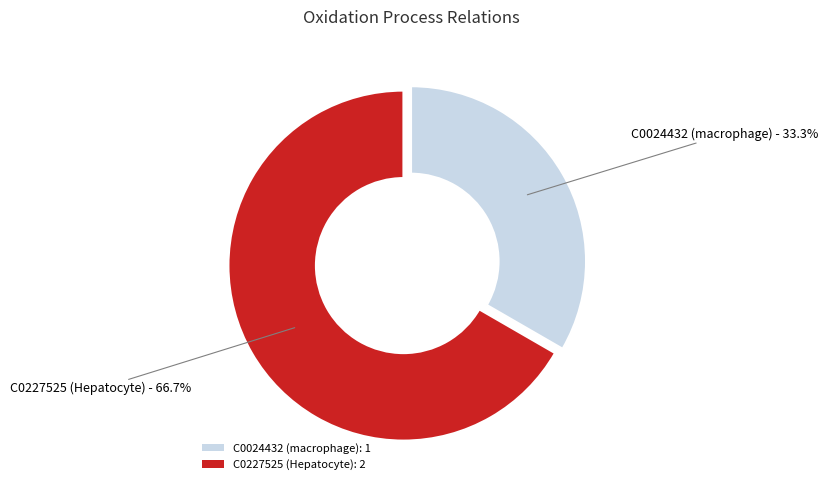

How many slices are in this pie chart?

2